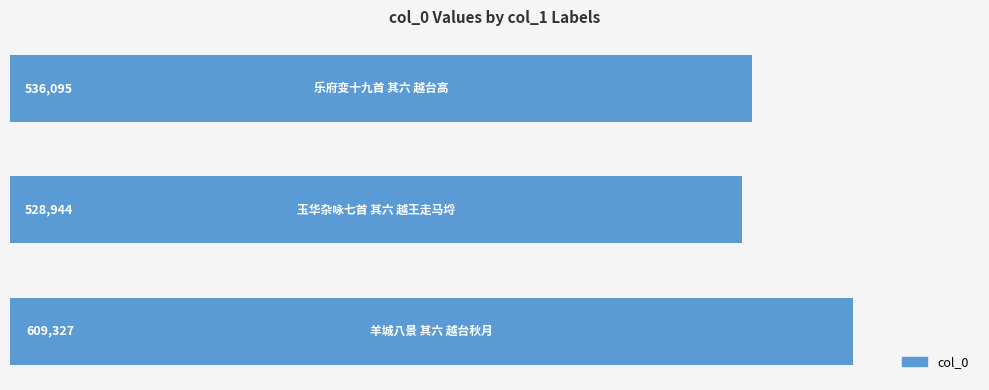

How many values are below 536095?

1